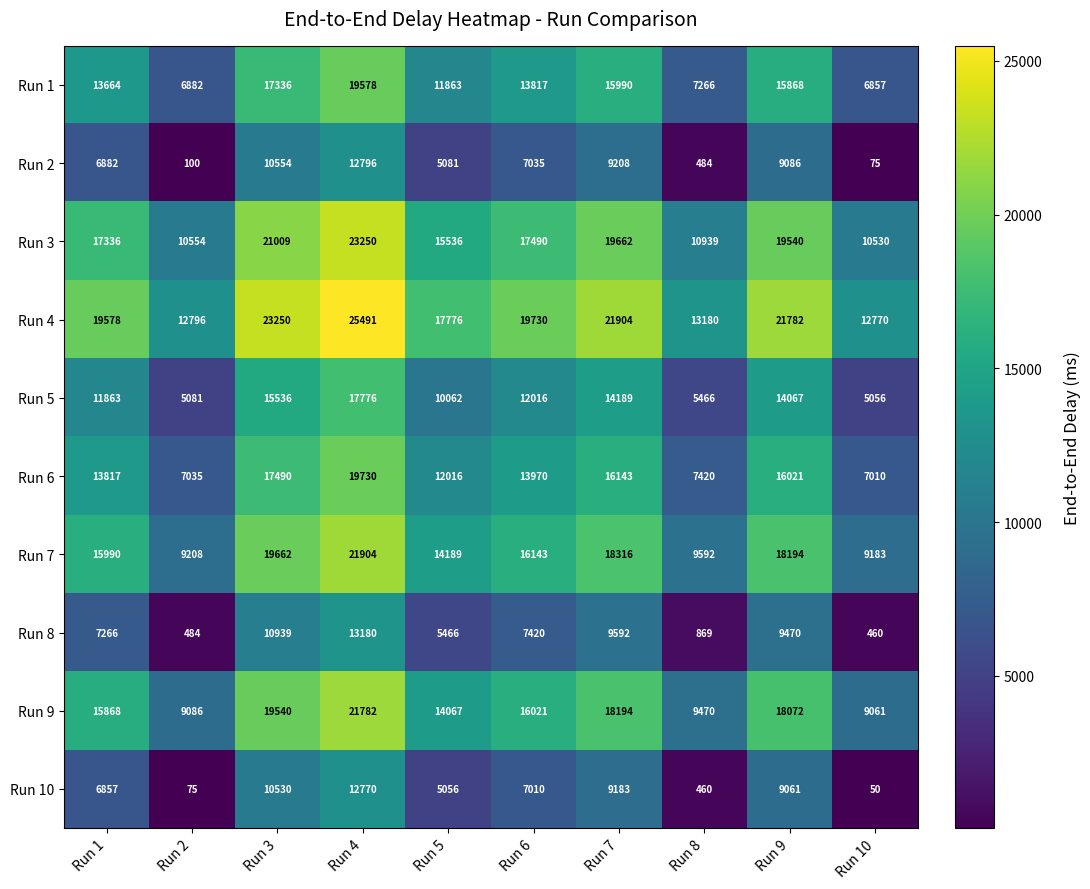

At Run 9, list the series in order from largest to smallest.

Run 4, Run 3, Run 7, Run 9, Run 6, Run 1, Run 5, Run 8, Run 2, Run 10